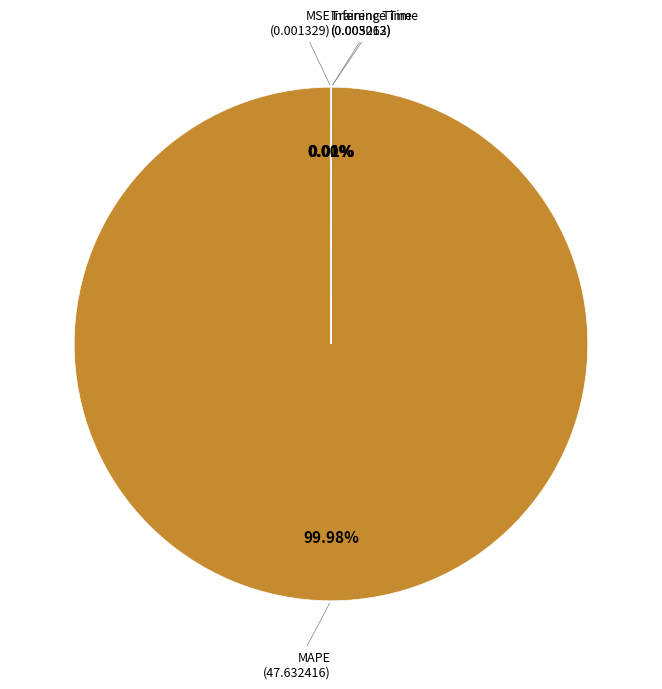

Is there any slice that represents more than half of the pie?

Yes